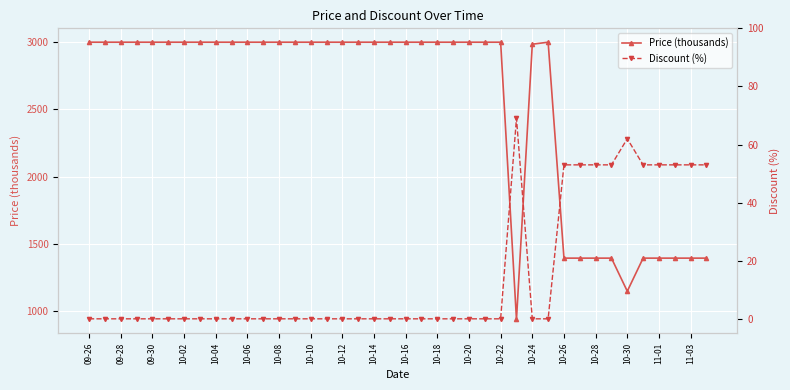

True or false: Price (thousands) has more than 1 points higher than both neighbors.

False